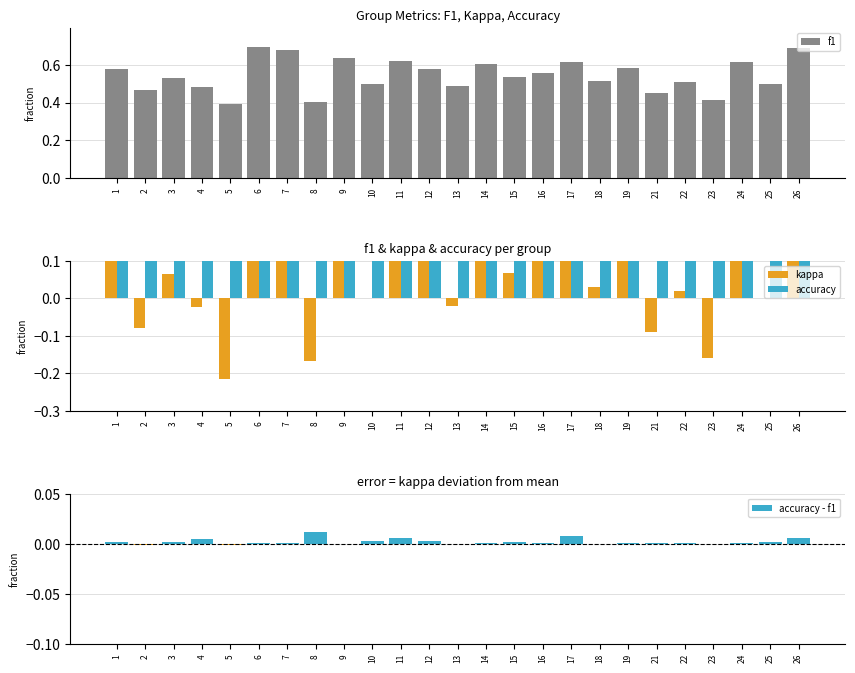

What are all the series names shown in the legend?

f1, kappa, accuracy, accuracy - f1